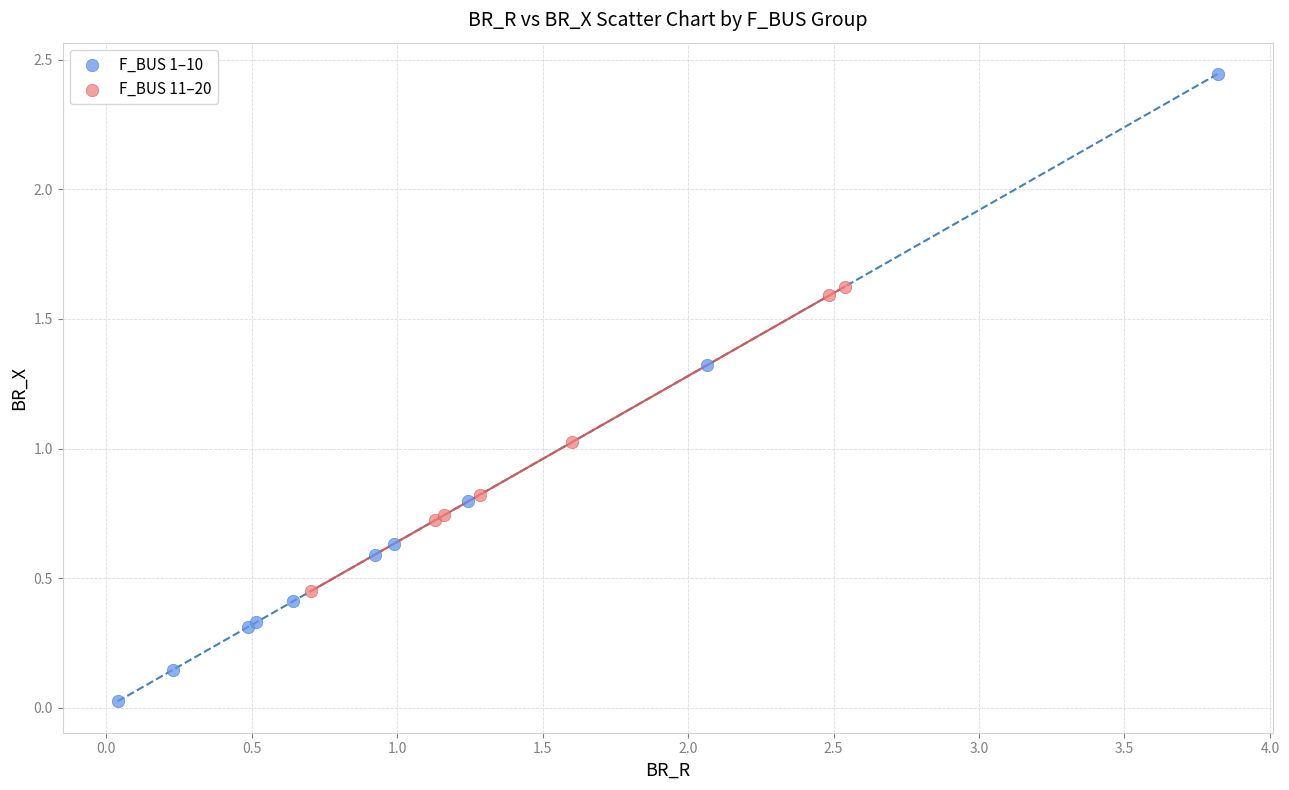

Which series reaches the maximum Y coordinate?

F_BUS 1–10